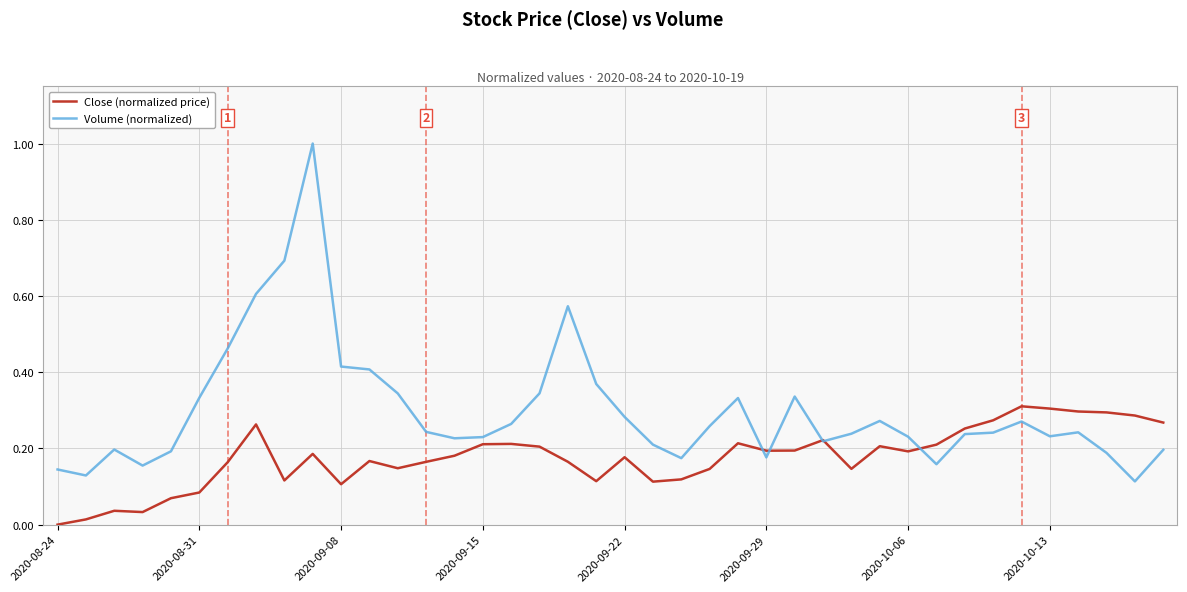

Which series has the largest range (max minus min)?

Volume (normalized)